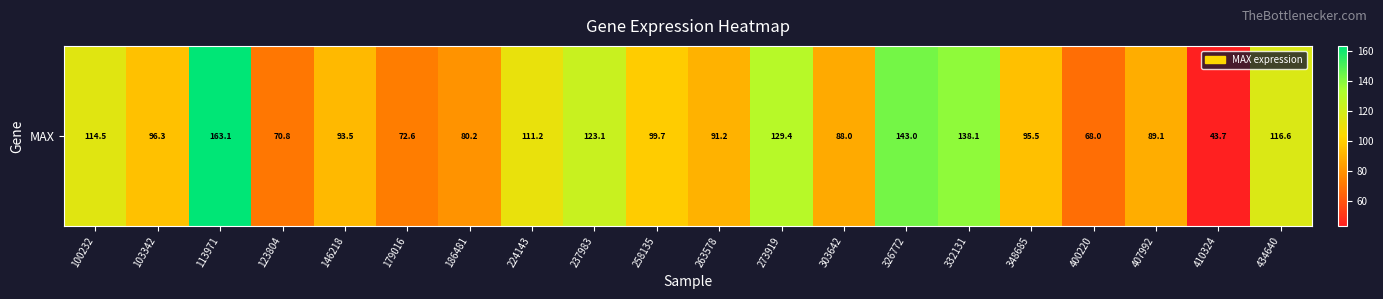

What value does the data have at 303642?

88.0